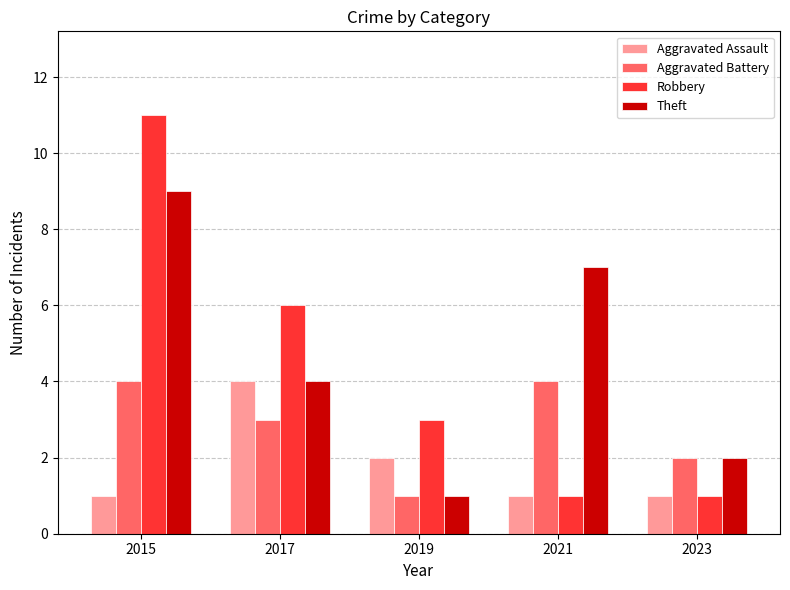

What is the value of the Aggravated Battery bar at the 4th from the left?

4